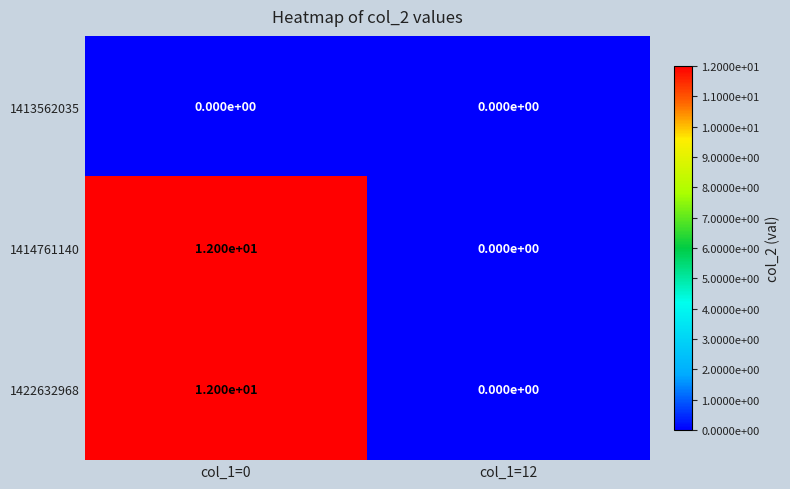

The 1413562035 series shows 0 at col_1=0. True or false?

True